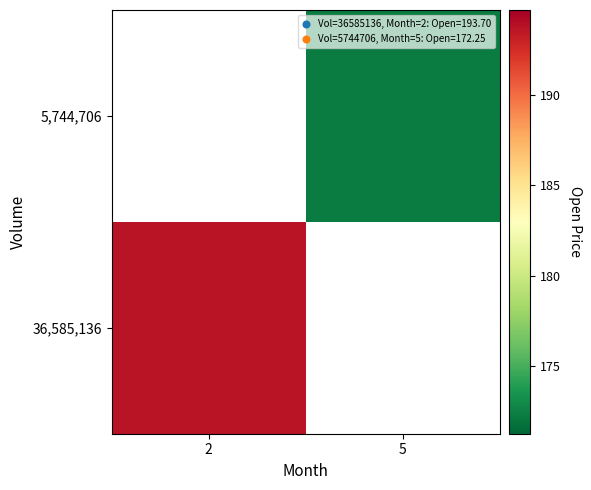

At which category does the chart reach its minimum across all series?

5